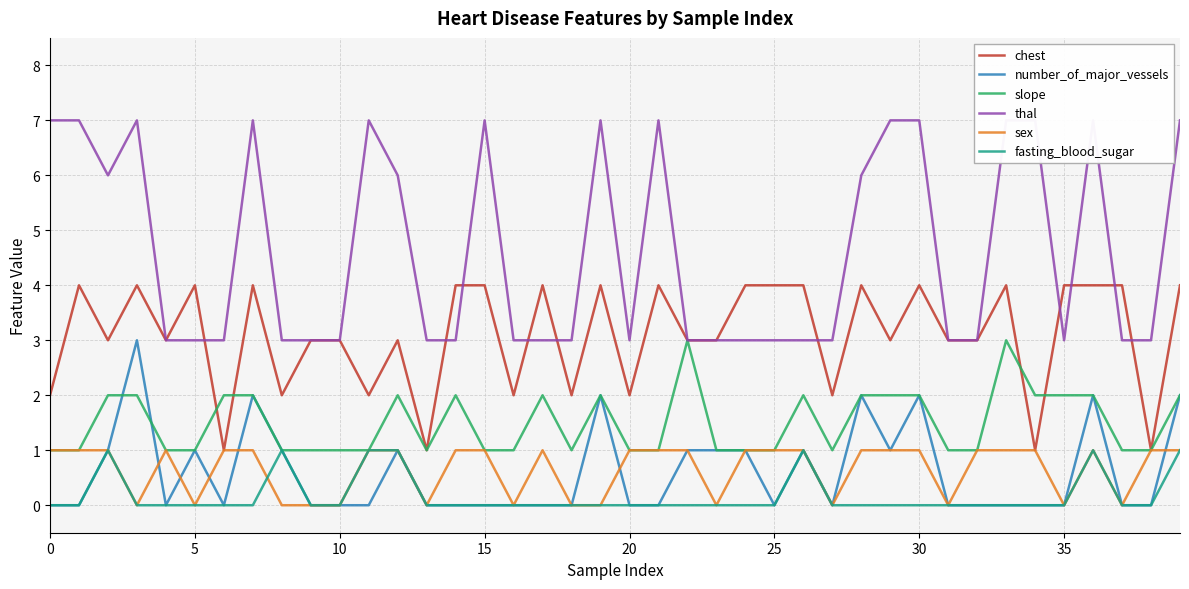

After their last crossing, which series has the higher values: sex or fasting_blood_sugar?

fasting_blood_sugar